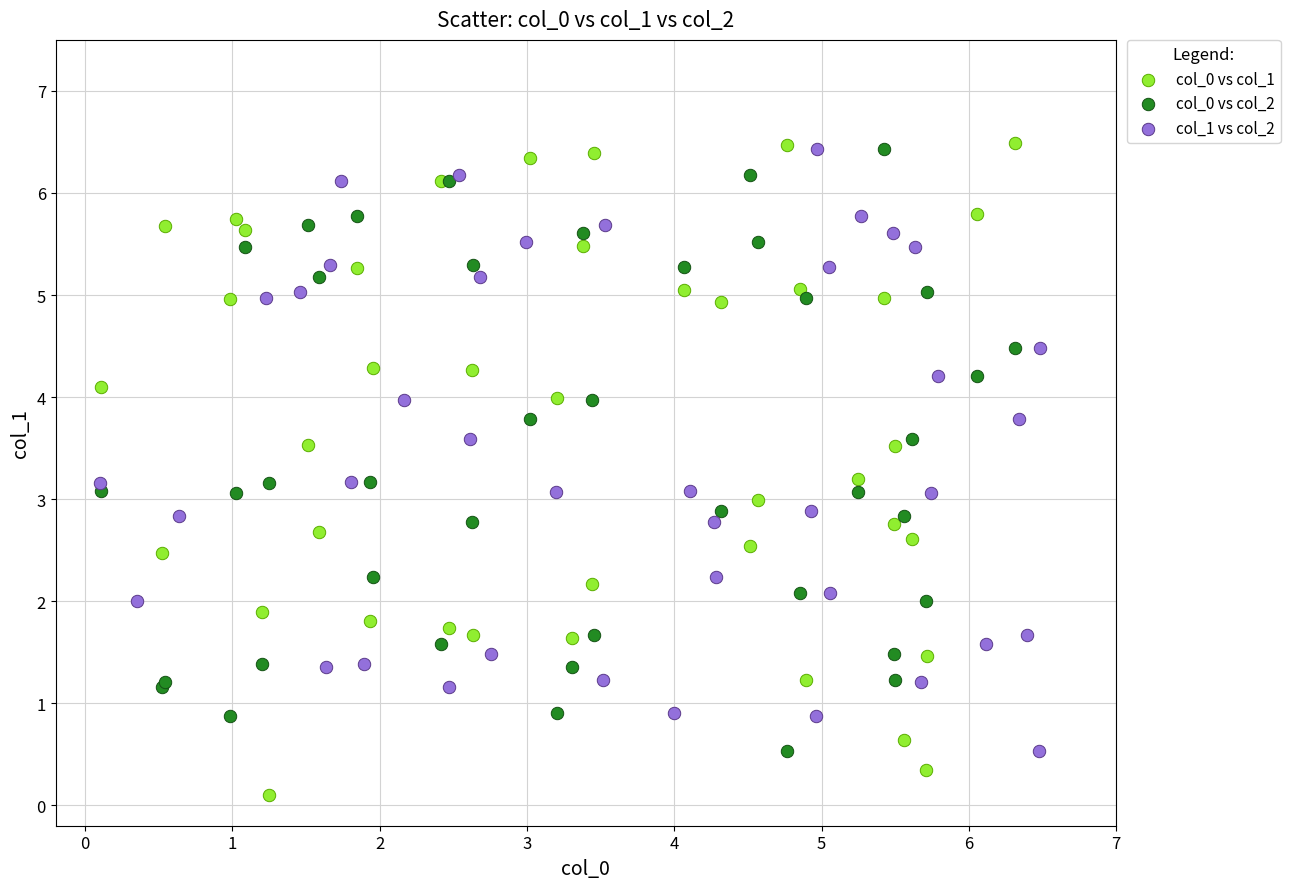

Which series reaches the minimum Y coordinate?

col_0 vs col_1